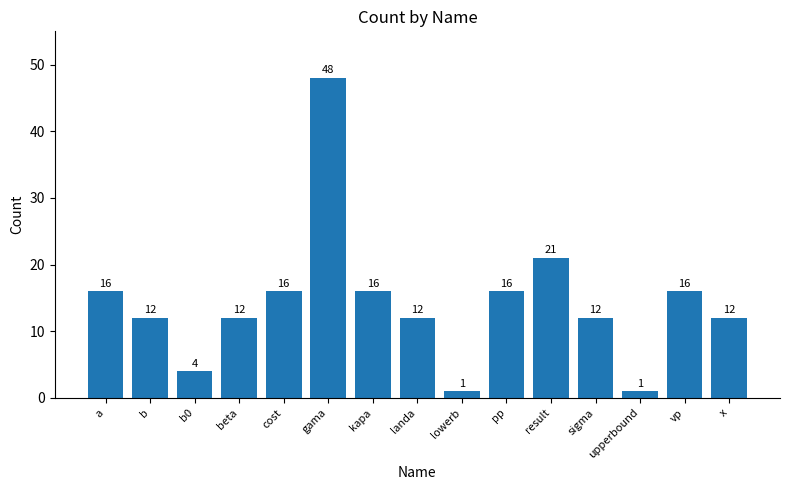

What position from the right is kapa?

9